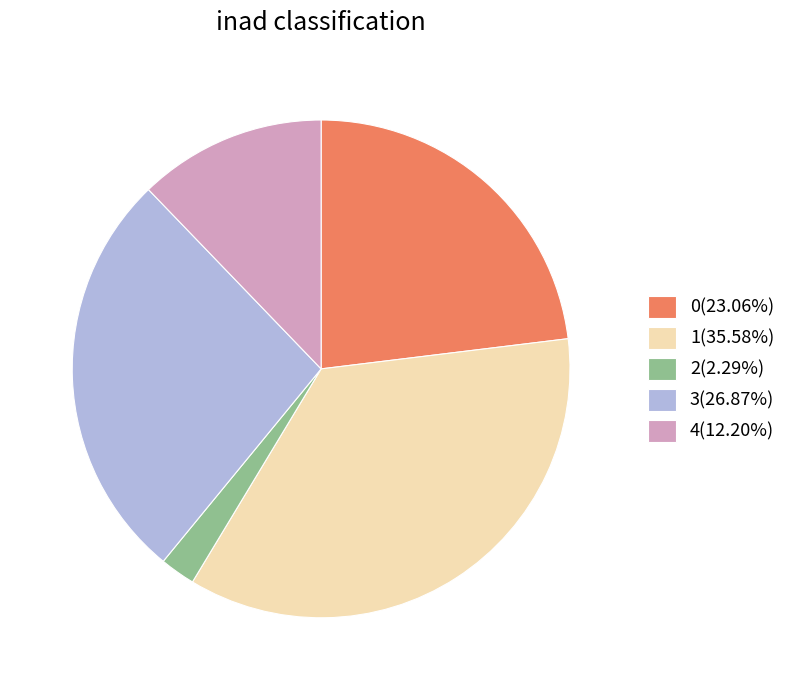

Which slice is the smallest?

2